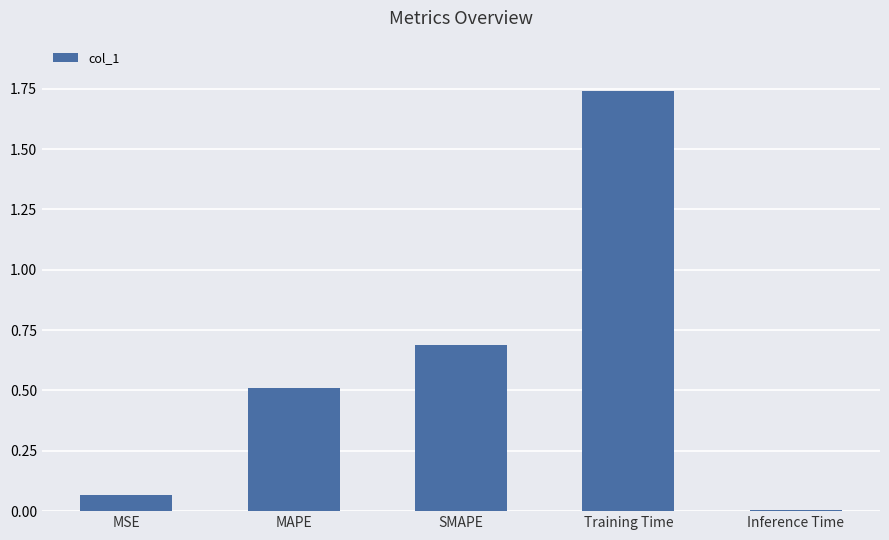

What is the label of the 1st bar from the left?

MSE